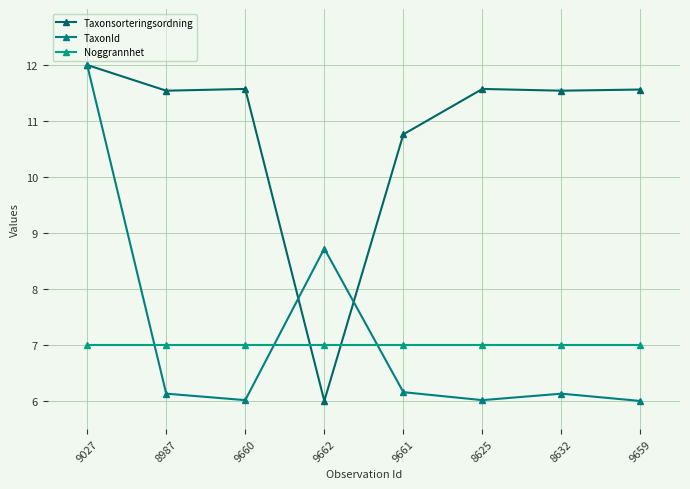

Reading left to right, what are all the values shown in this chart?

Taxonsorteringsordning: 12.0	11.5	11.6	6.0	10.8	11.6	11.5	11.6
TaxonId: 12.0	6.1	6.0	8.7	6.2	6.0	6.1	6.0
Noggrannhet: 7.0	7.0	7.0	7.0	7.0	7.0	7.0	7.0